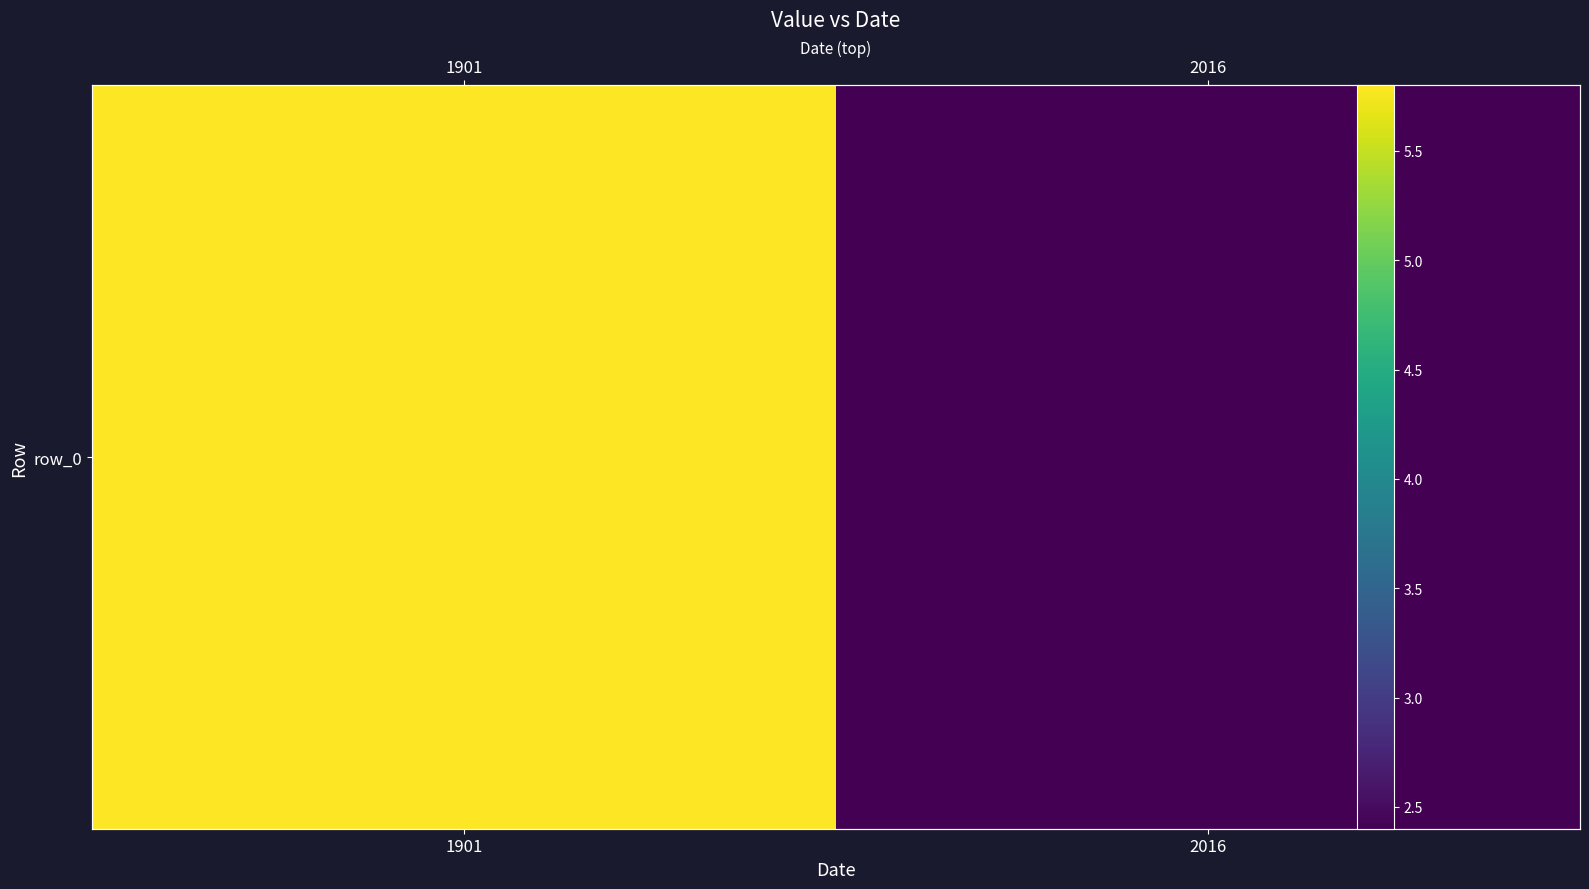

What is the difference between the maximum and minimum values?

3.4